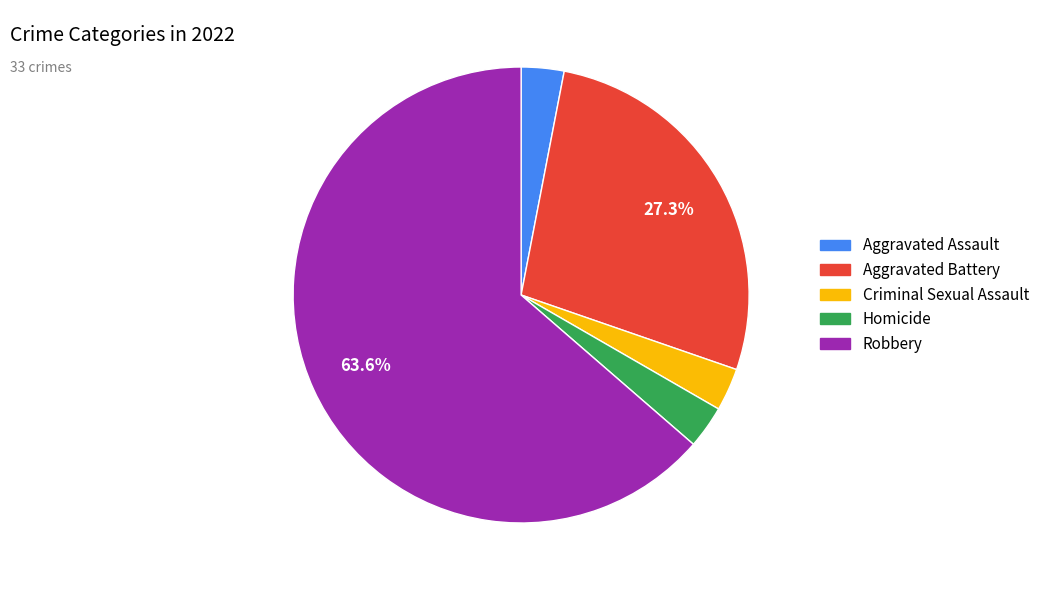

Count the number of slices in the pie.

5